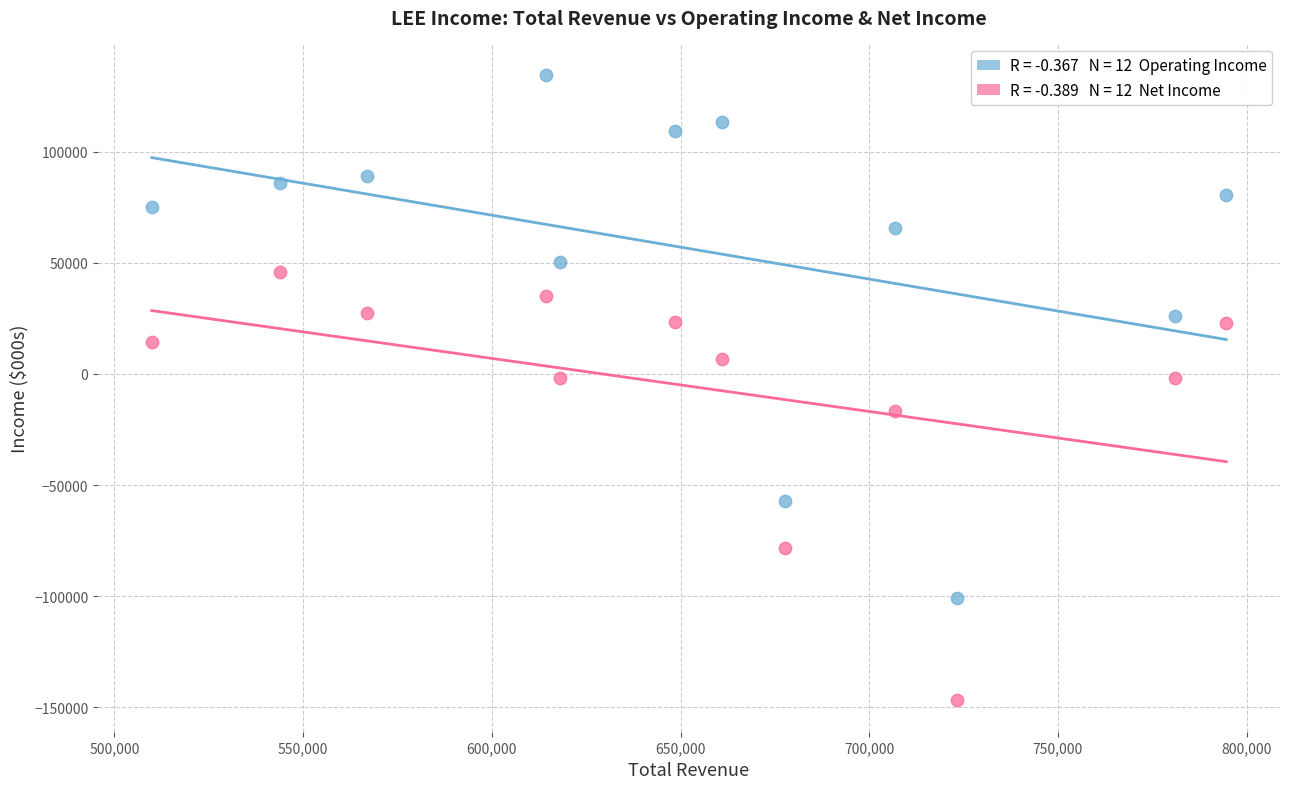

Across all data points, what is the range of Y values (max minus min)?

281500